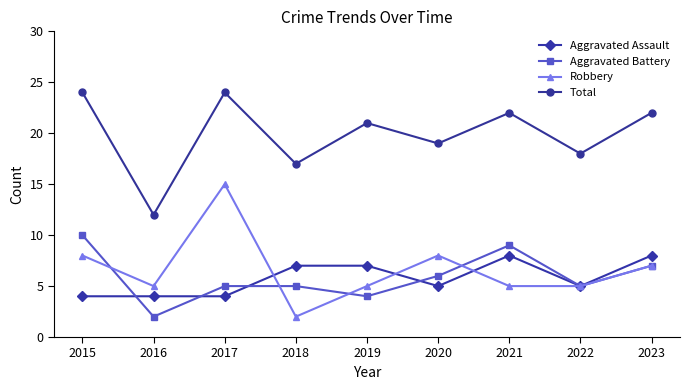

True or false: Total and Aggravated Assault cross at least once.

False